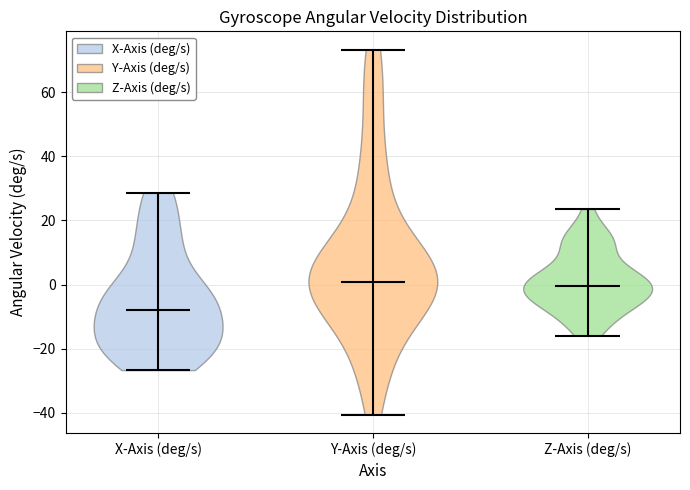

Reading left to right, read every violin against the y-axis: where its median line is, and the lowest and highest points it reaches. The values are not printed on the chart, so give them approximately, as read against the axis.

X-Axis (deg/s): median line -8, lowest point -26, highest point 28
Y-Axis (deg/s): median line 0, lowest point -40, highest point 74
Z-Axis (deg/s): median line 0, lowest point -16, highest point 24